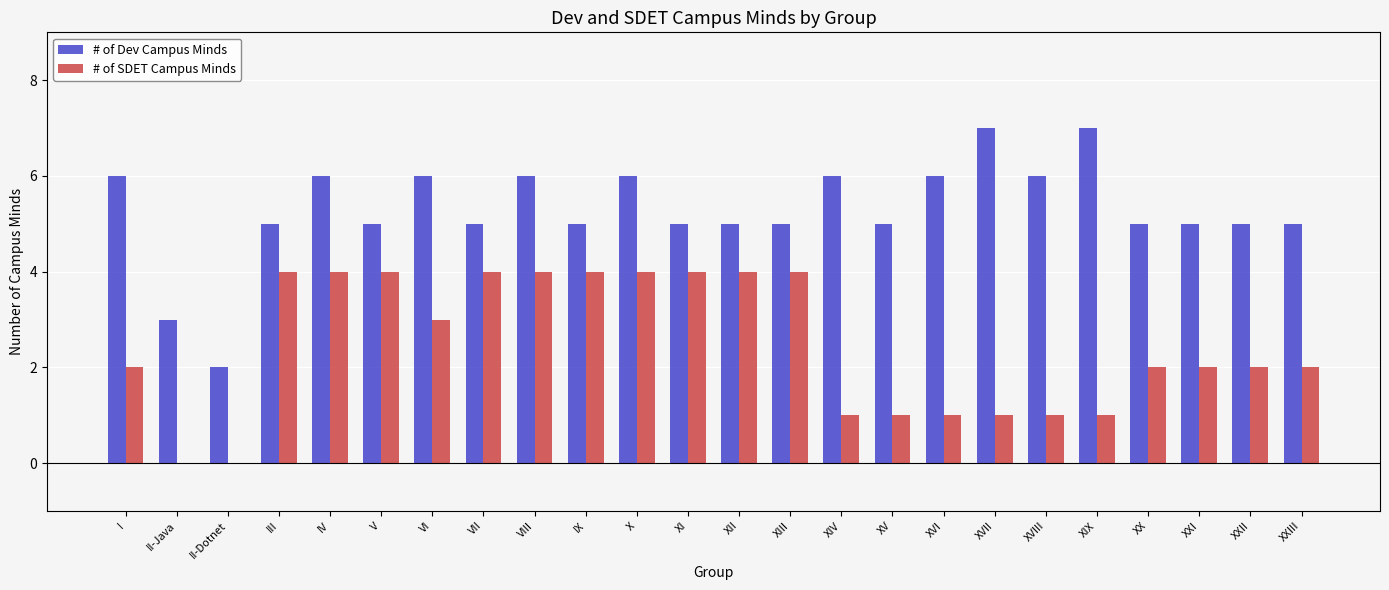

True or false: # of SDET Campus Minds has a value of 0 at XXII.

False